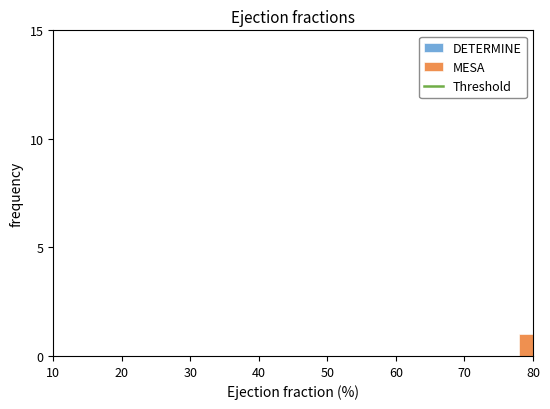

Read against the x-axis, roughly where is the centre of the tallest bar?

79